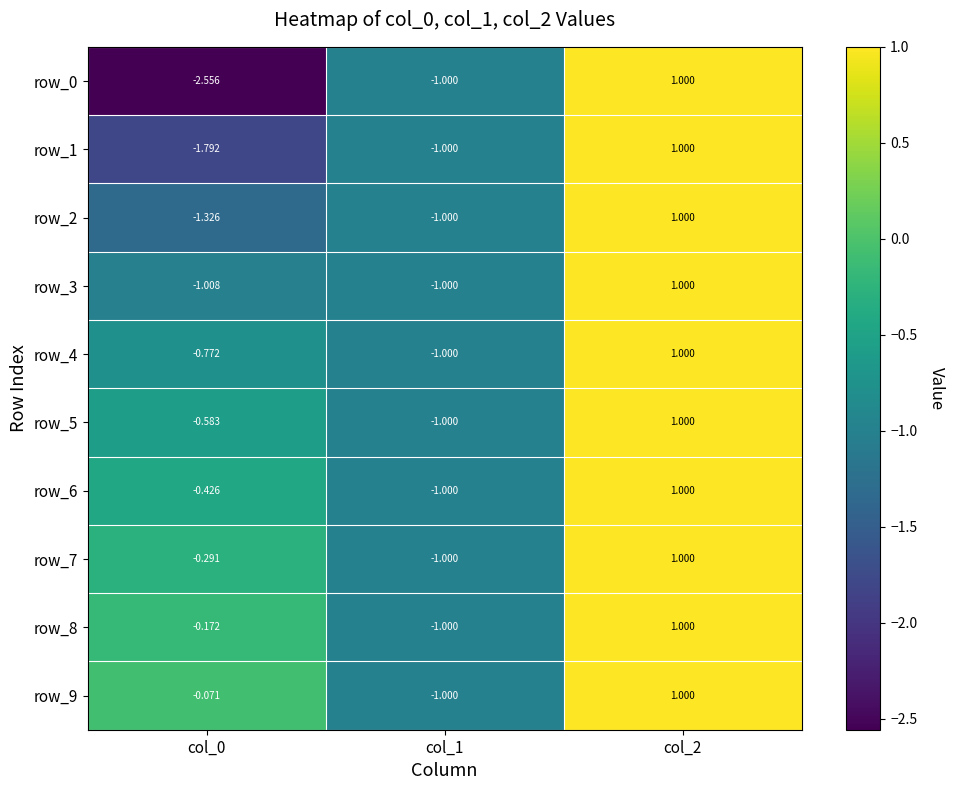

List the labels in order of row_4 value, smallest first.

col_1, col_0, col_2